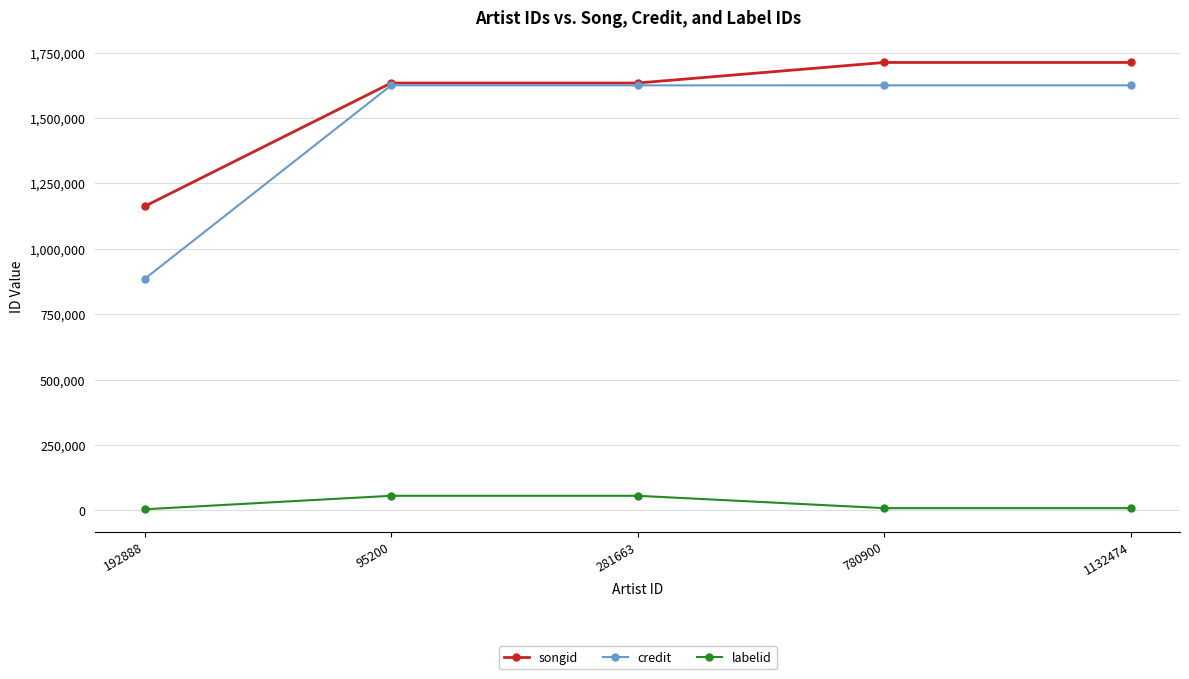

What is the total value across all series at 780900?

3346062